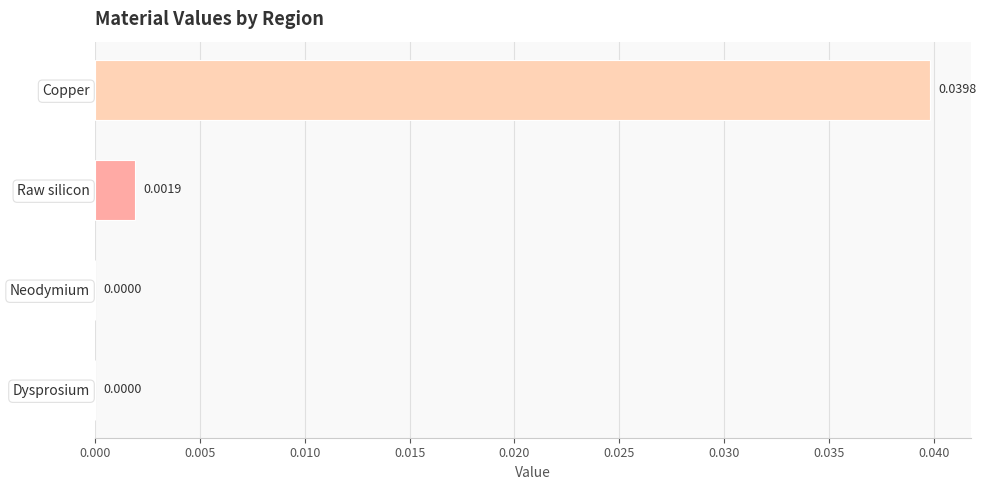

Between Neodymium and Copper, which is larger?

Copper